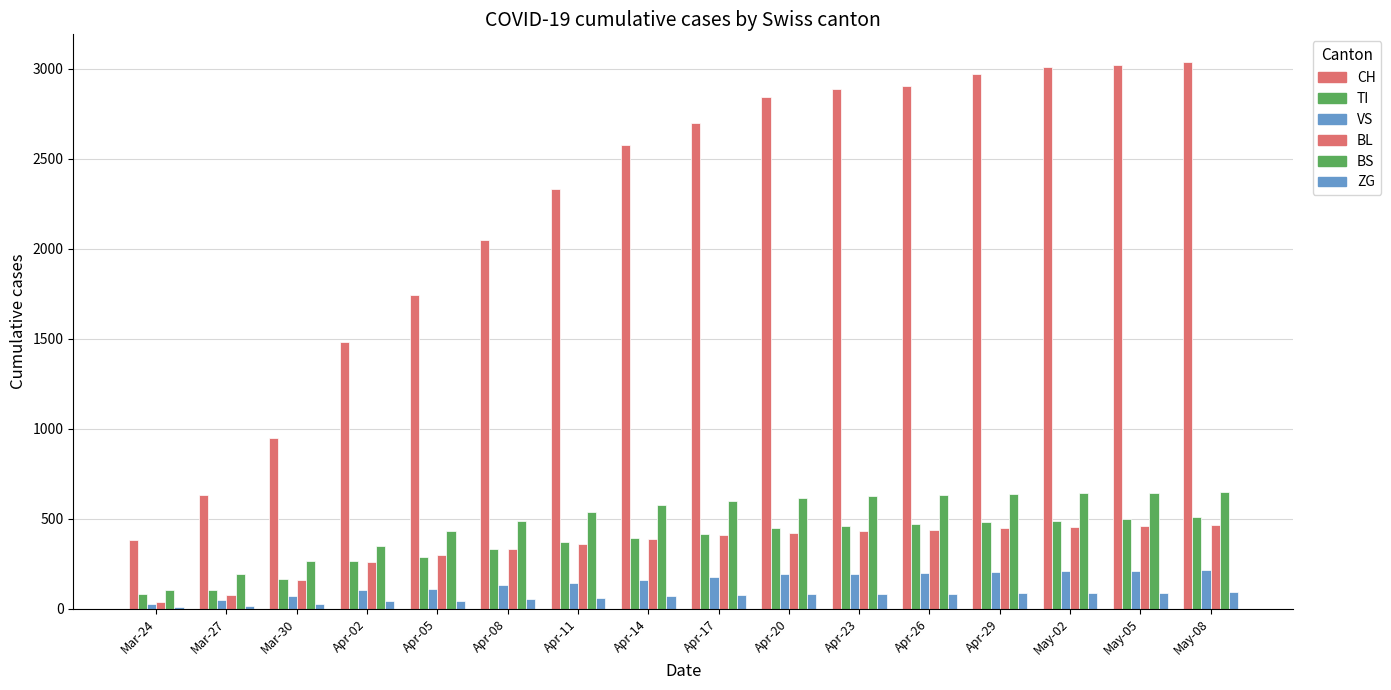

How many data points does each series have?

16